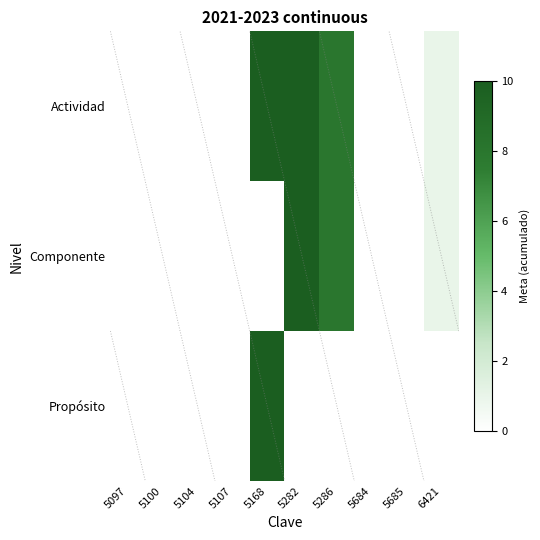

At how many categories does at least one series exceed 3?

3